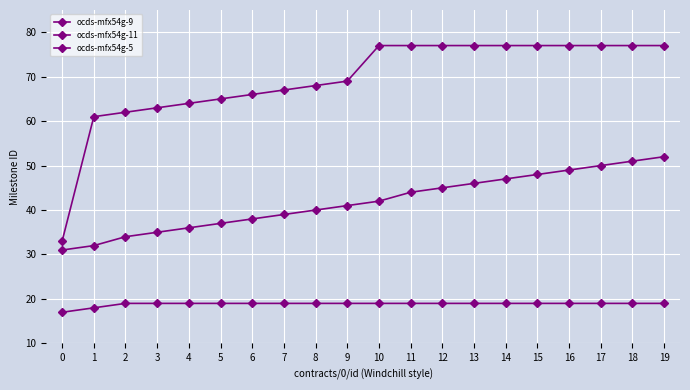

Rank the series at 7 from highest to lowest value.

ocds-mfx54g-11, ocds-mfx54g-9, ocds-mfx54g-5